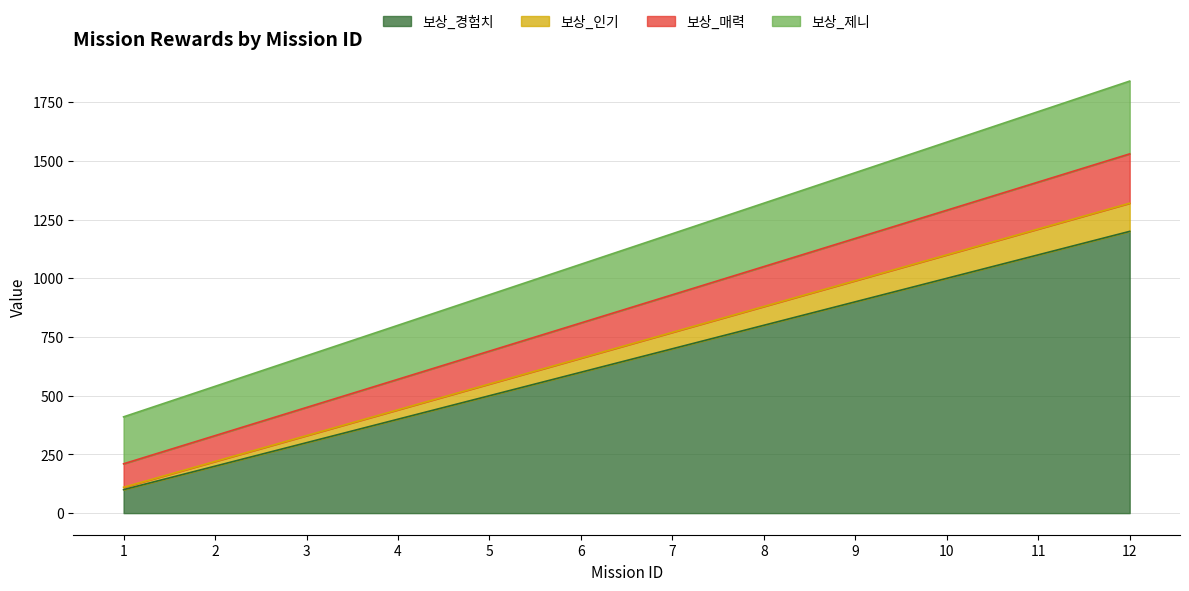

What is the minimum value for 보상_경험치?

100